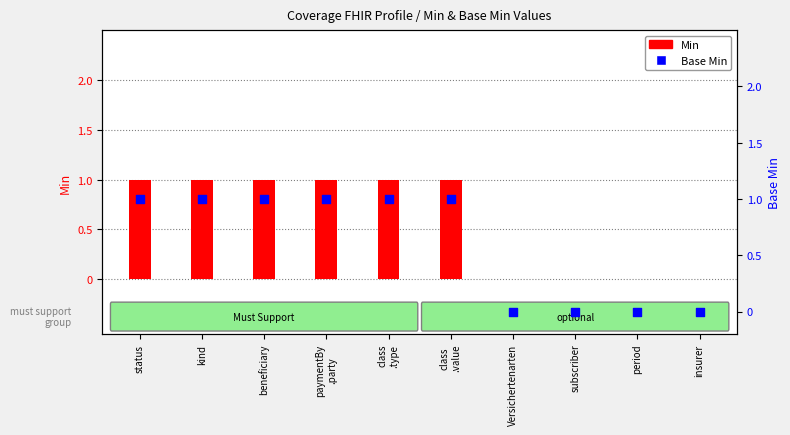

Which series reaches the minimum Y coordinate?

Min